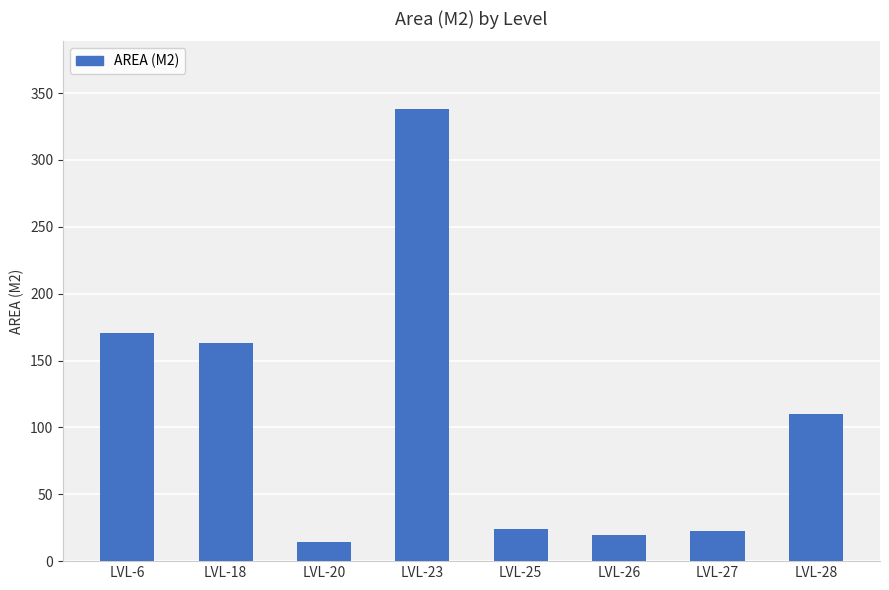

What is the maximum value shown in the chart?

337.9